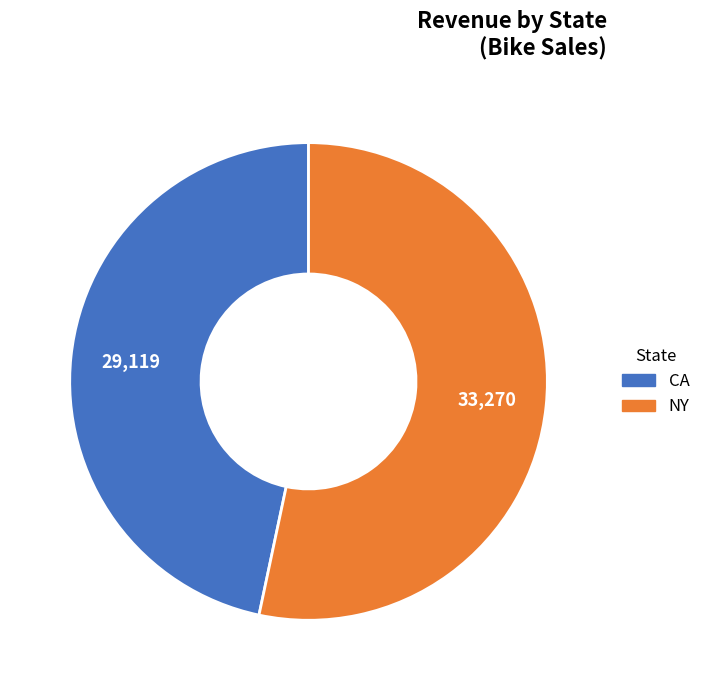

Is there any slice that represents more than half of the pie?

Yes